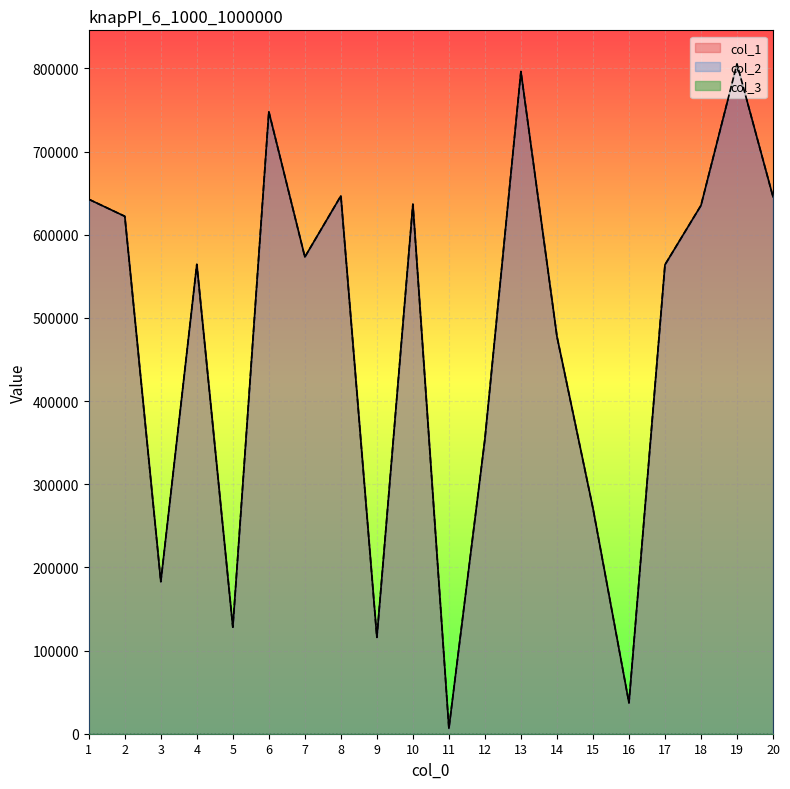

At how many categories does at least one series exceed 440854?

13